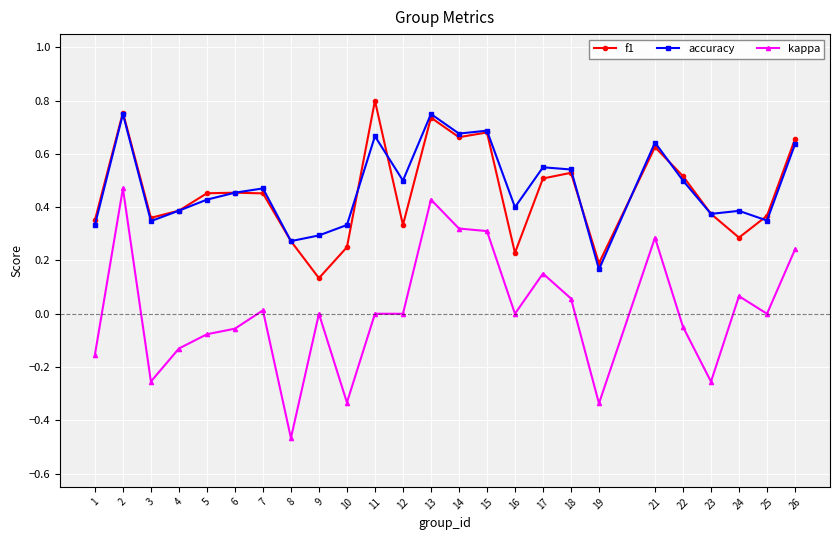

Which series has the largest range (max minus min)?

kappa